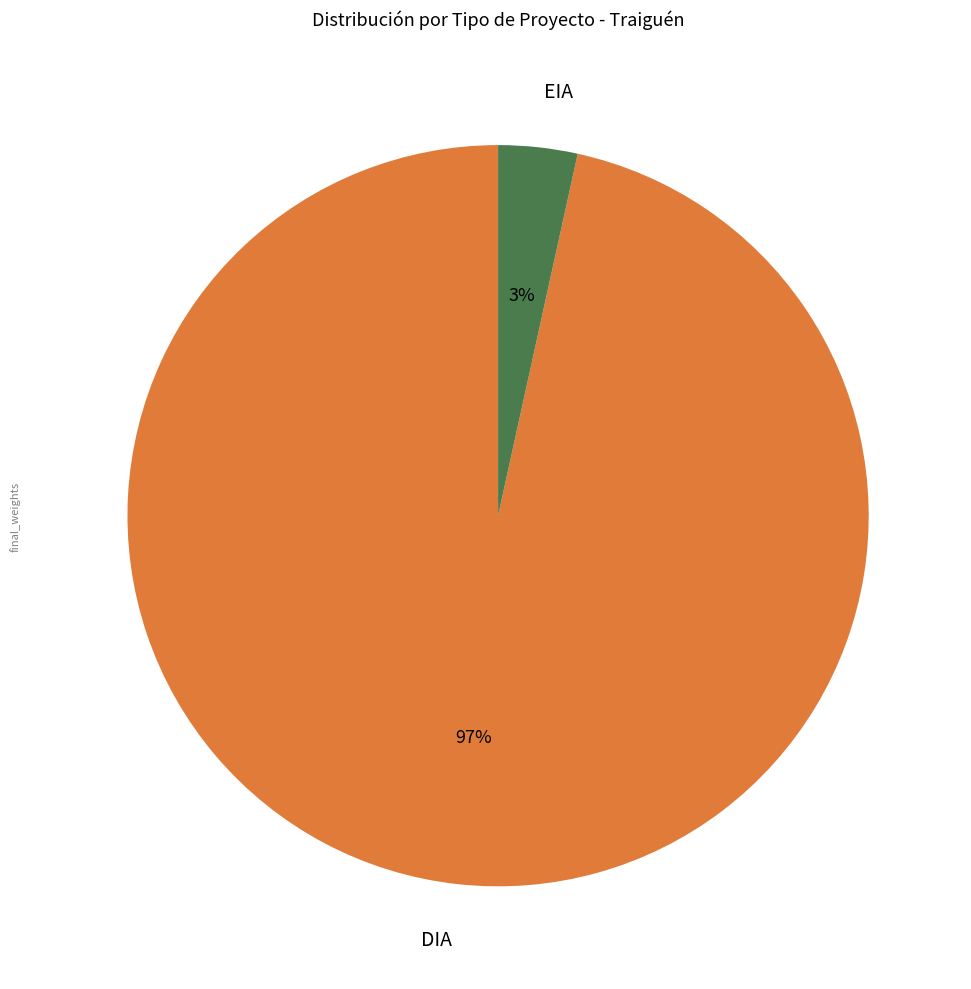

Combined, do EIA and DIA account for over 50%?

Yes